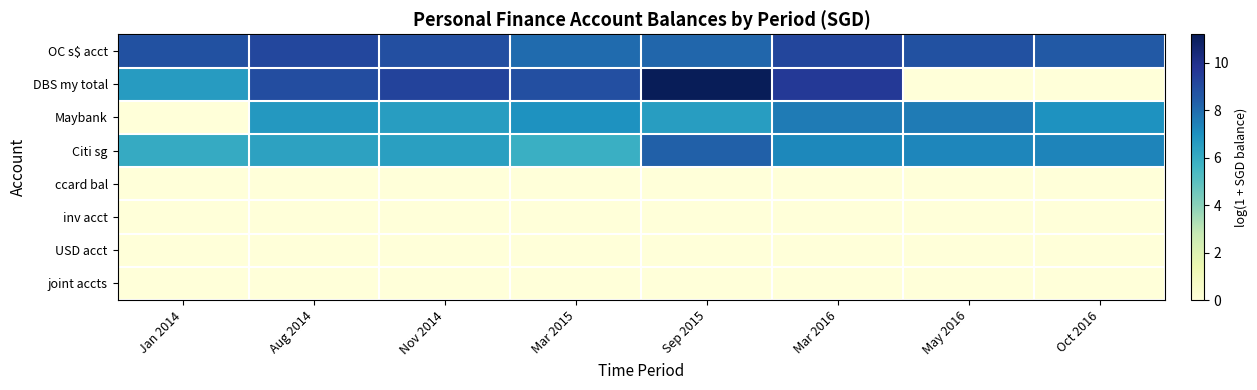

What is the spread (max minus min) of values at Jan 2014?

8.8